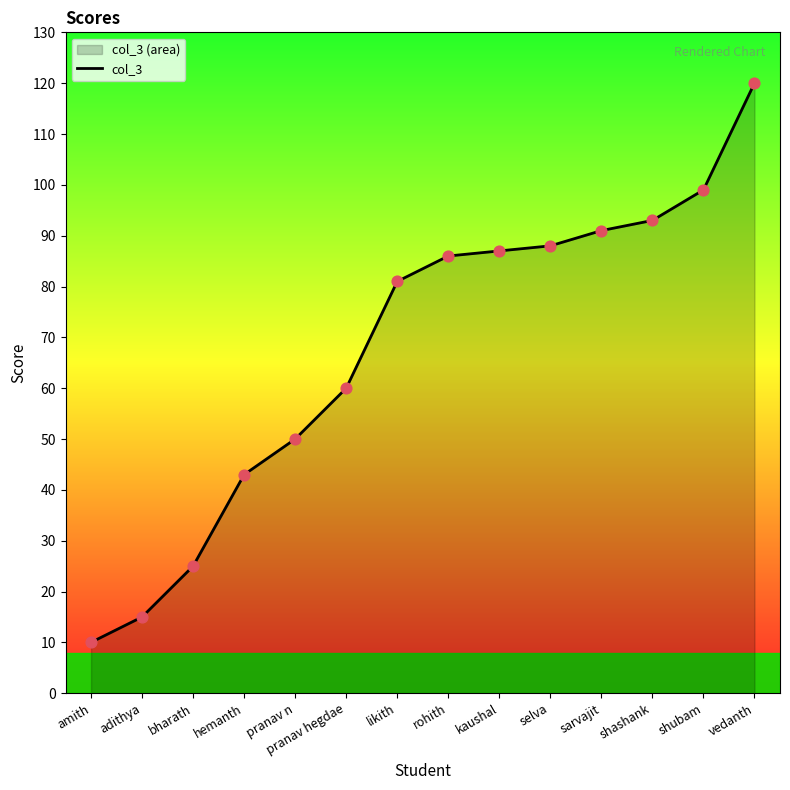

Between pranav hegdae and shubam, which is larger?

shubam